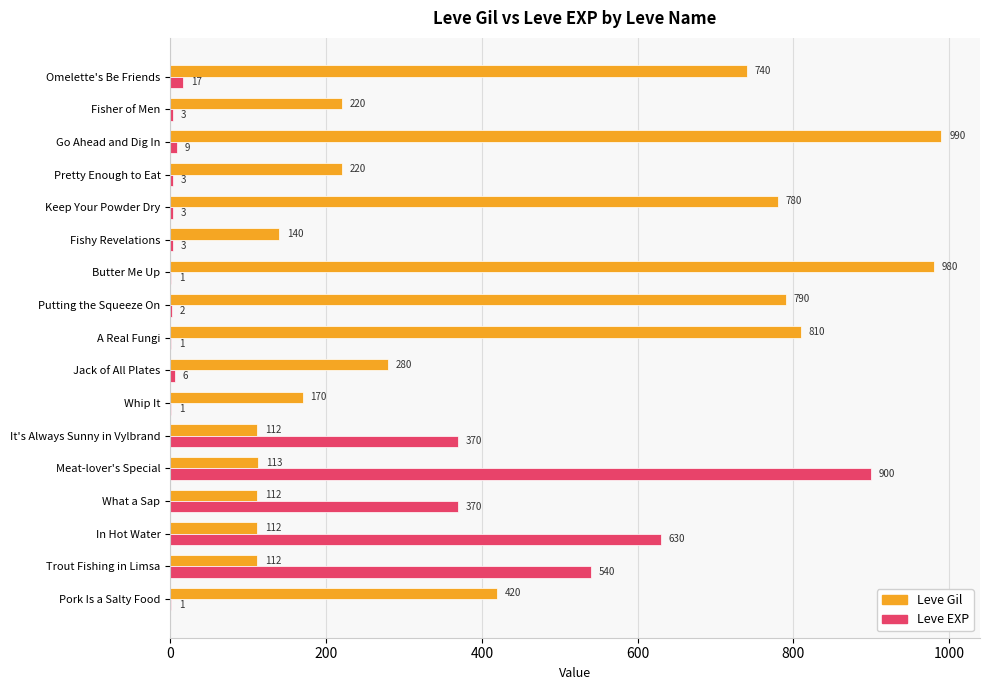

What is the sum of all Leve EXP values?

2860